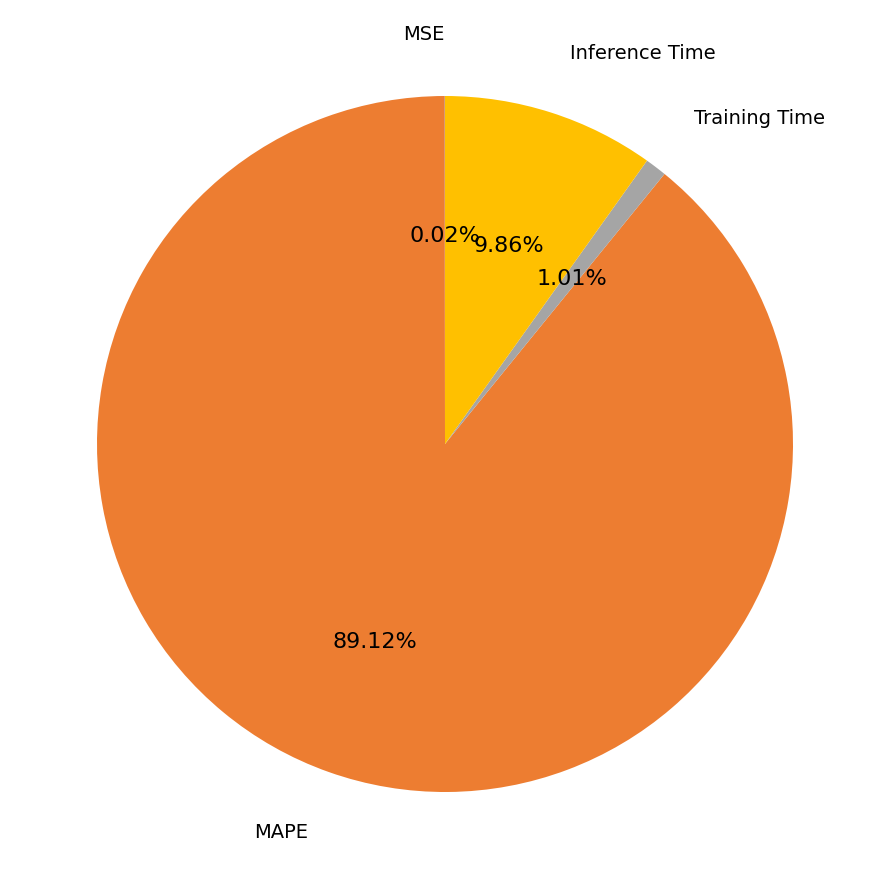

Does any single category account for the majority?

Yes